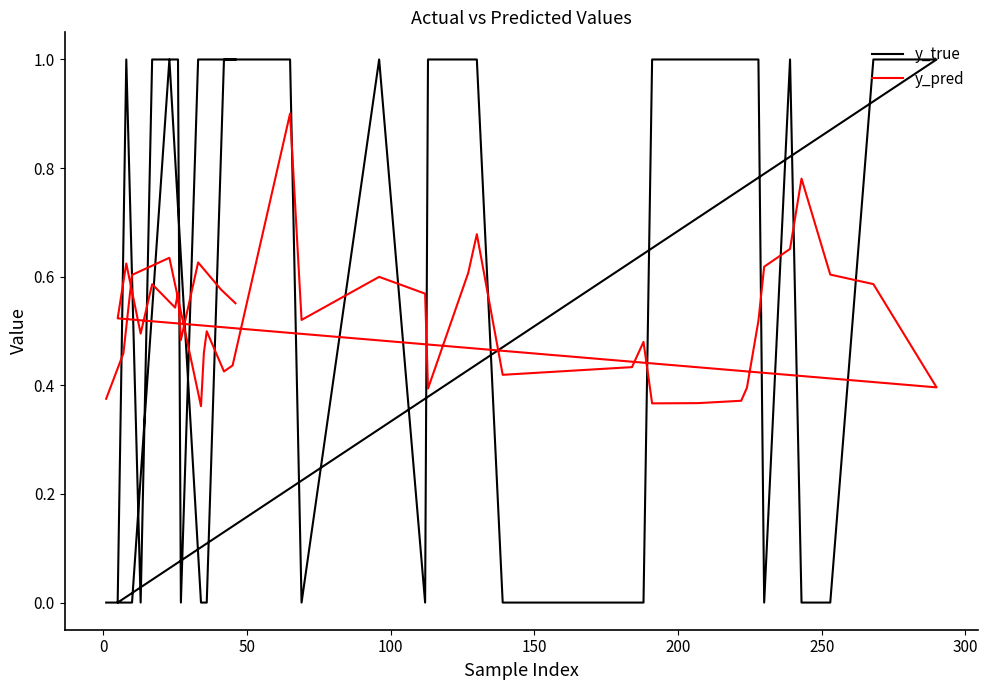

What is the value of the y_pred point at the 32nd from the left?

0.6